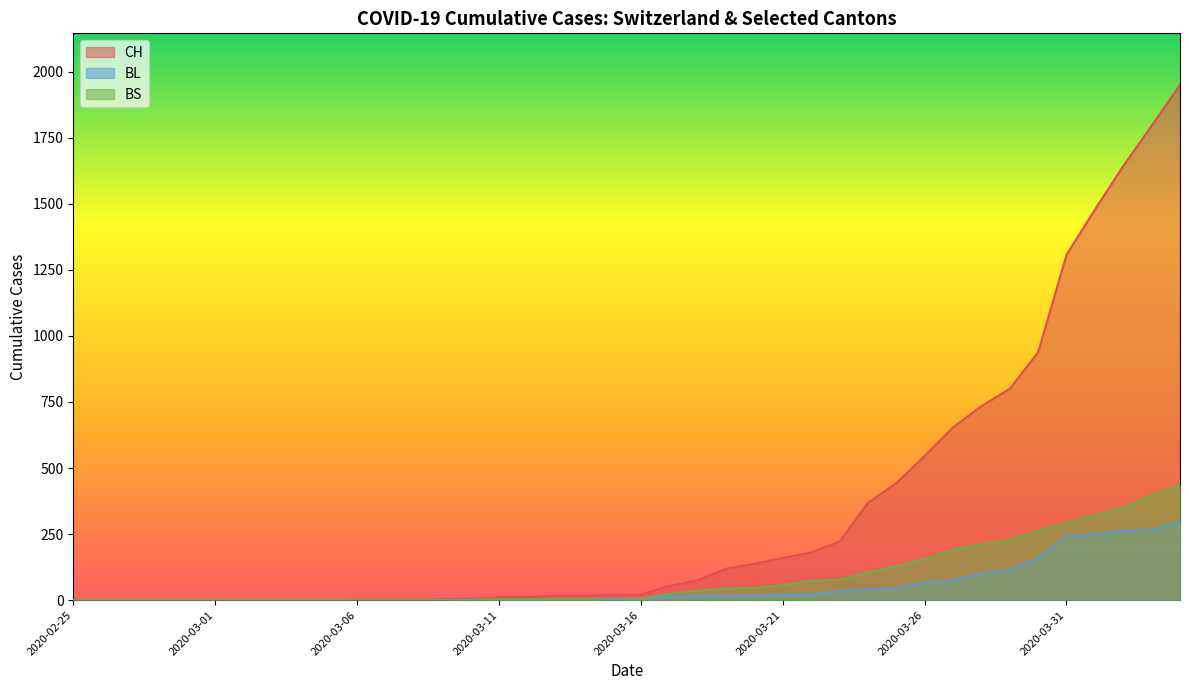

The value of CH at 2020-02-26 is 0. True or false?

True